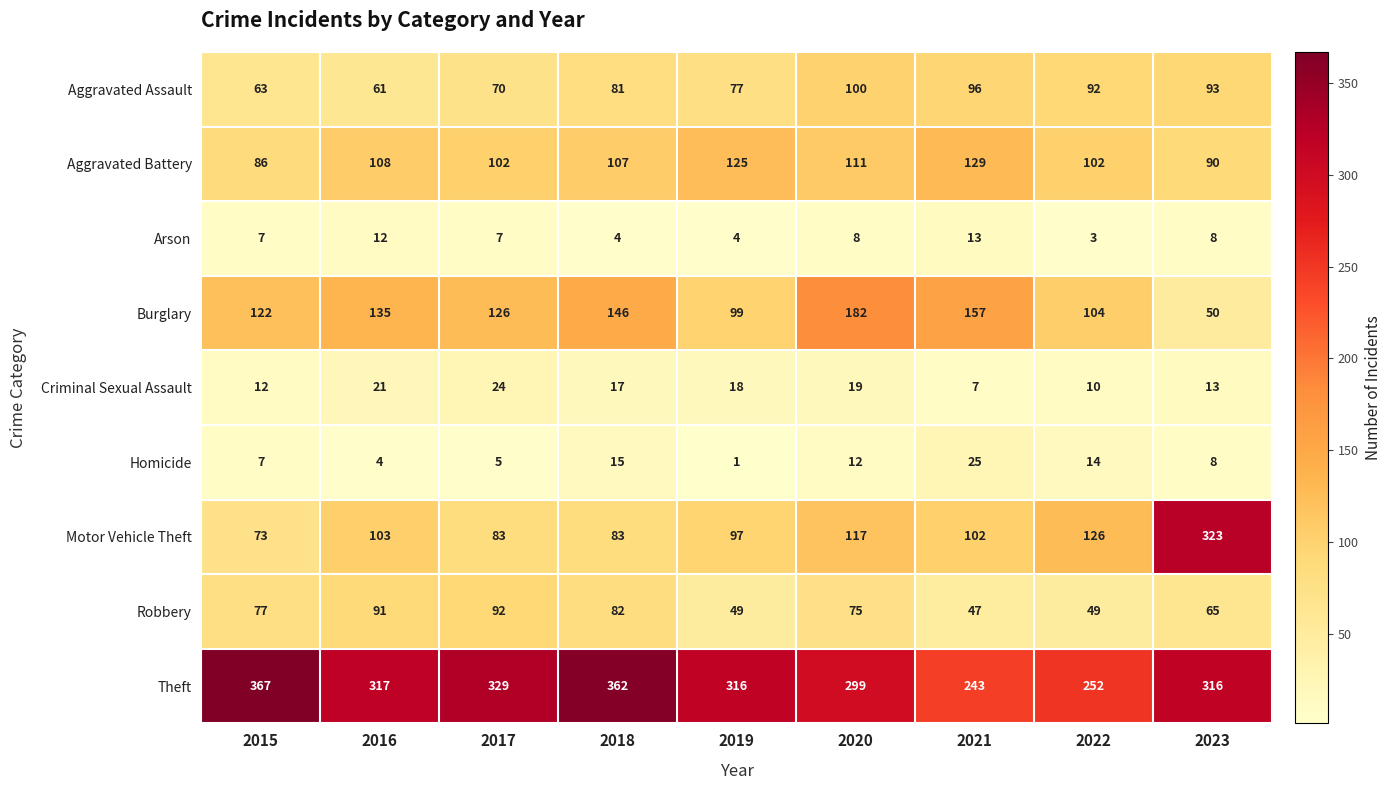

Rank the series by their maximum value, from highest to lowest.

Theft, Motor Vehicle Theft, Burglary, Aggravated Battery, Aggravated Assault, Robbery, Homicide, Criminal Sexual Assault, Arson